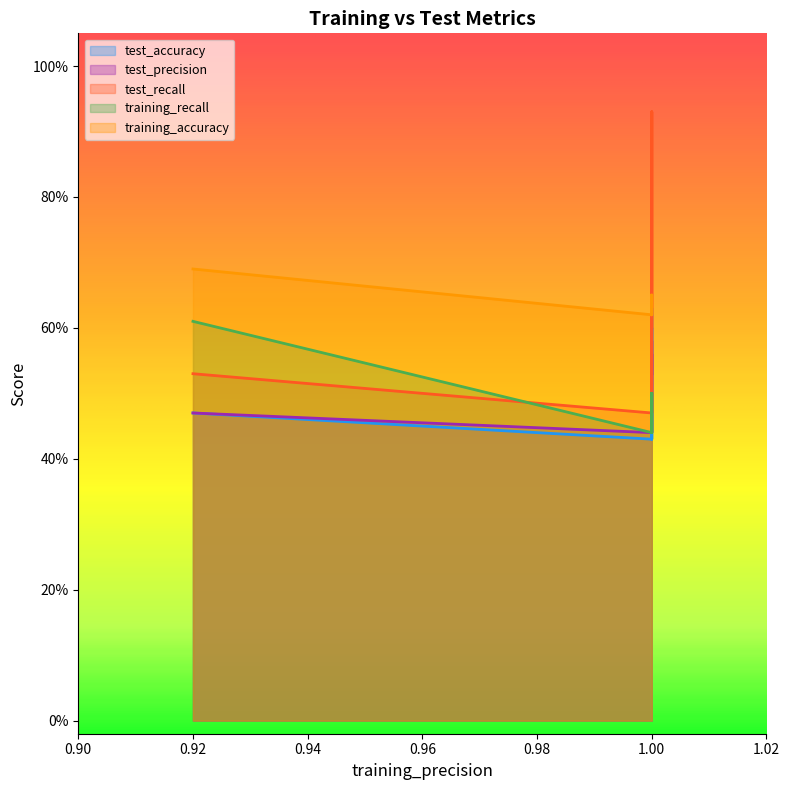

List the series in order of their peak value, highest first.

test_recall, training_accuracy, test_accuracy, training_recall, test_precision